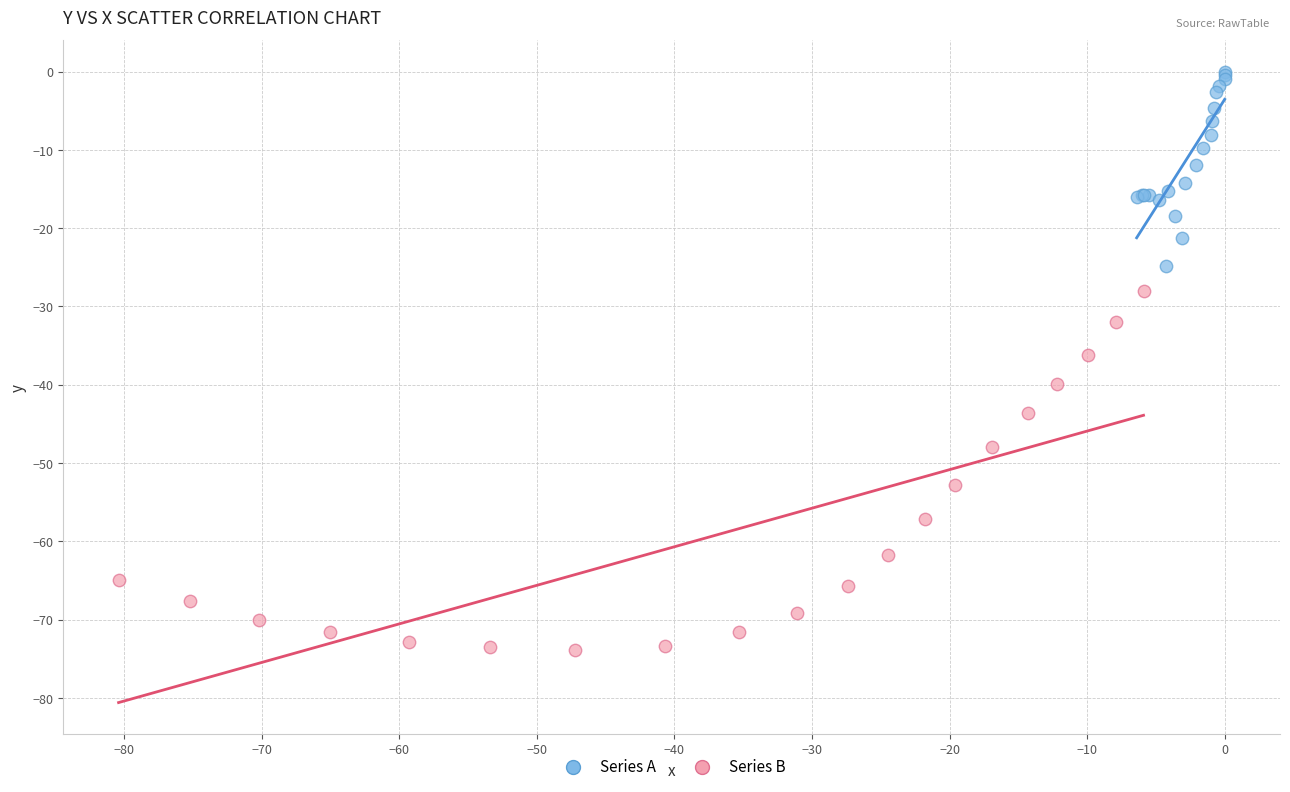

Which series has the widest spread of Y values?

Series B